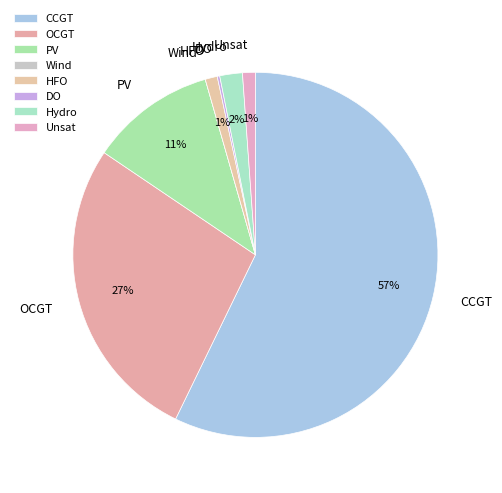

True or false: Unsat accounts for 1% of the total.

True